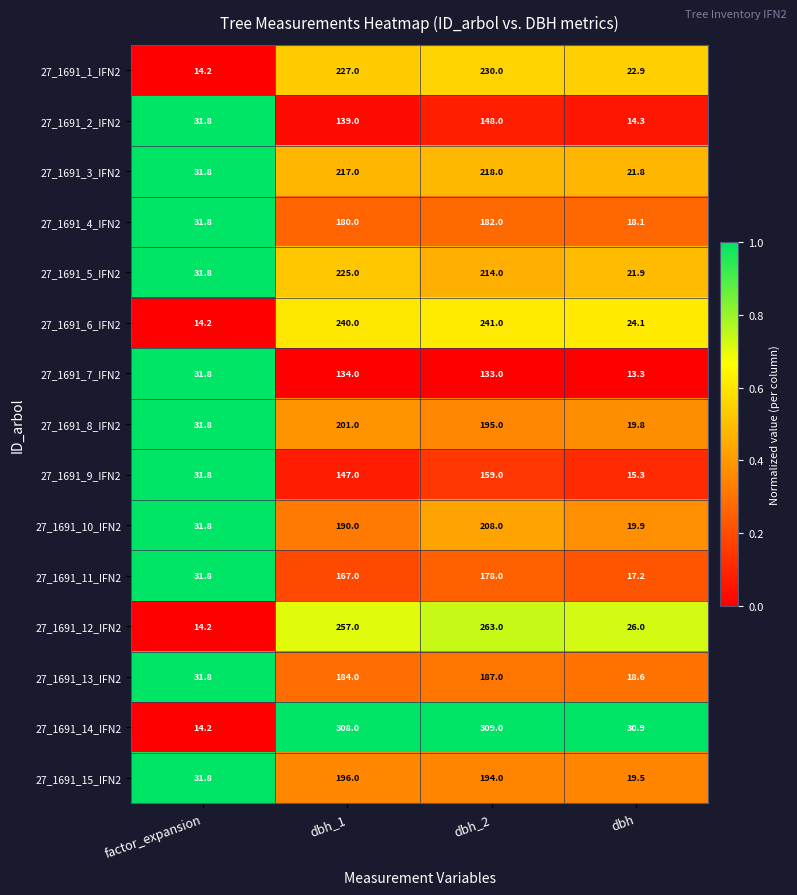

Between dbh_1 and dbh, which series saw the biggest shift?

27_1691_14_IFN2